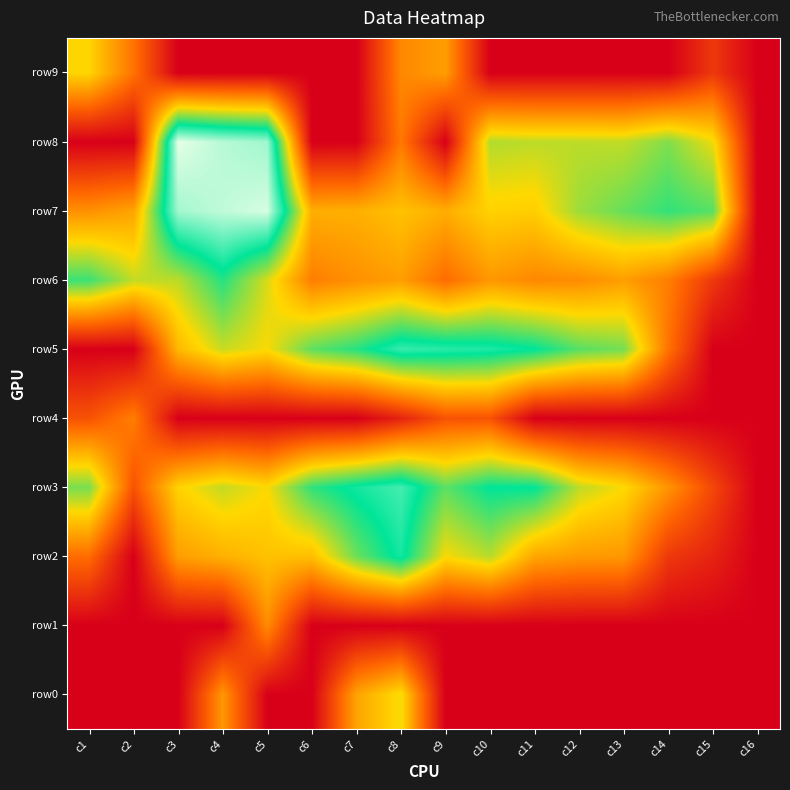

Between c1 and c6, which series saw the biggest shift?

row5